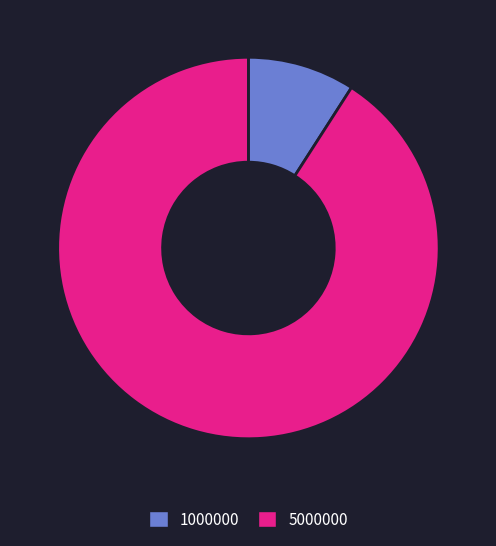

Which category has the smallest portion of the pie?

1000000